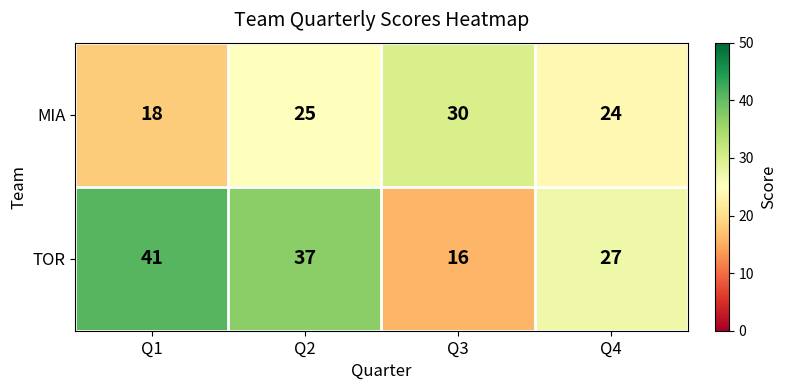

At which label does TOR first exceed 37?

Q1